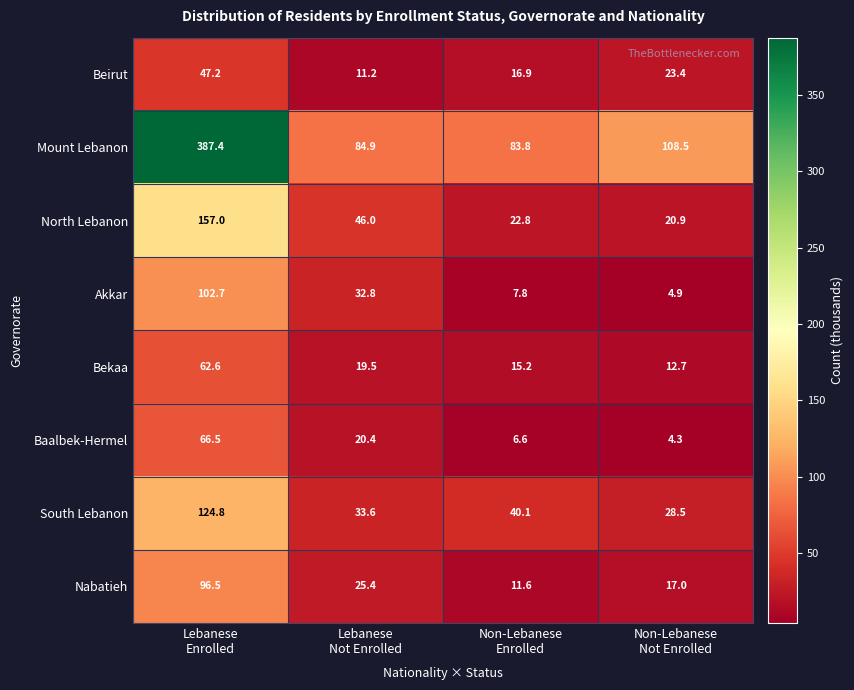

What is the highest value of the North Lebanon series?

157.0